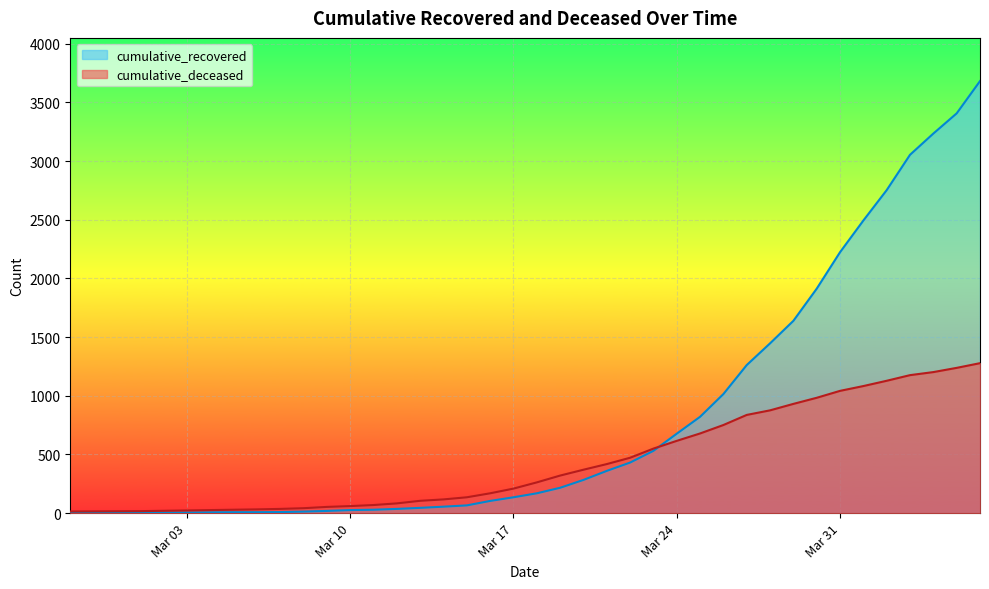

Which series has the largest total across all categories?

cumulative_recovered